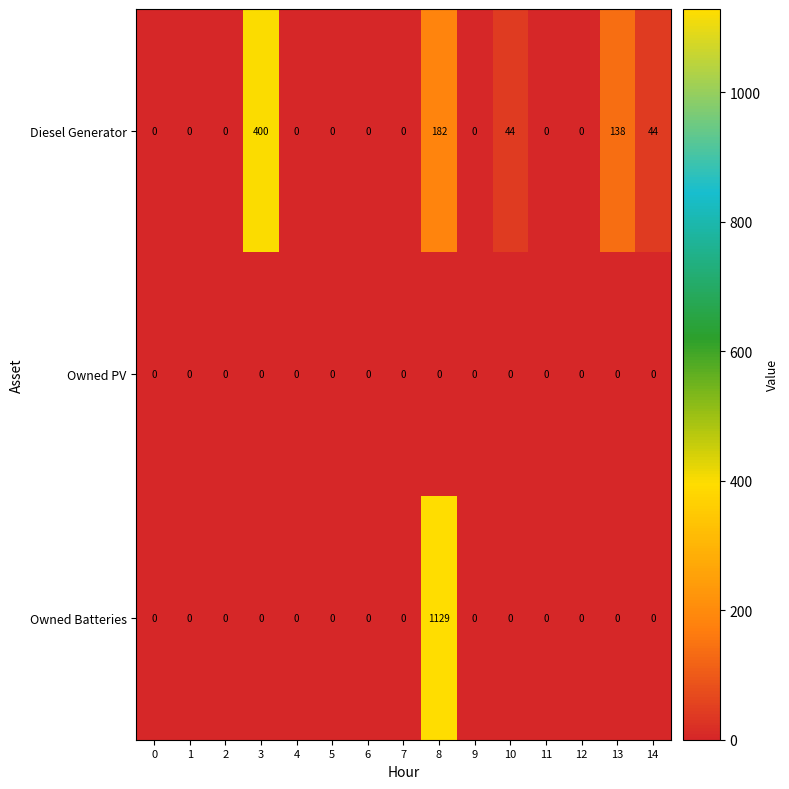

Which category has the highest value across all series?

8